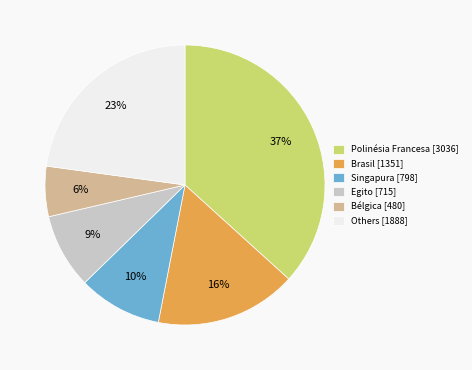

Which has a higher value, Egito [715] or Polinésia Francesa [3036]?

Polinésia Francesa [3036]